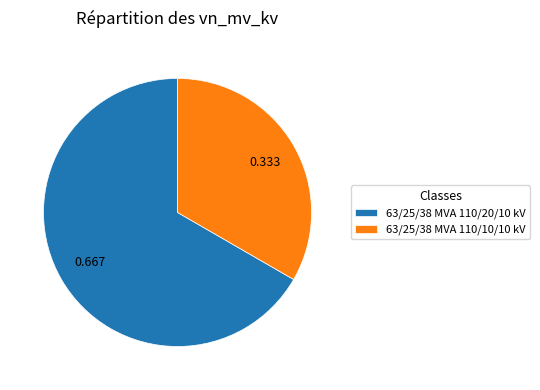

How many segments does this pie chart have?

2